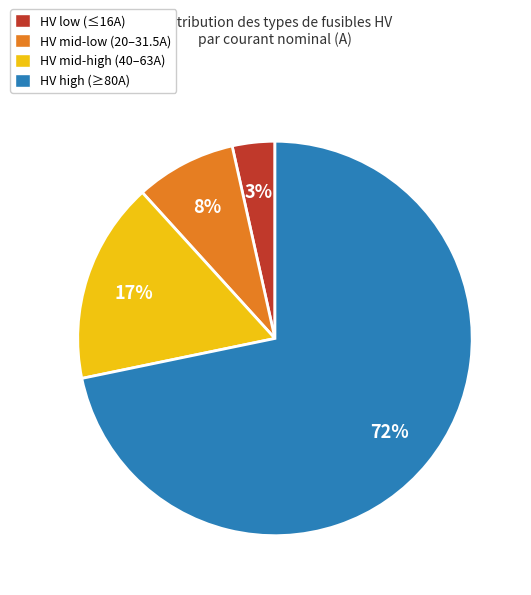

Combined, do HV low (≤16A) and HV mid-high (40–63A) account for over 50%?

No